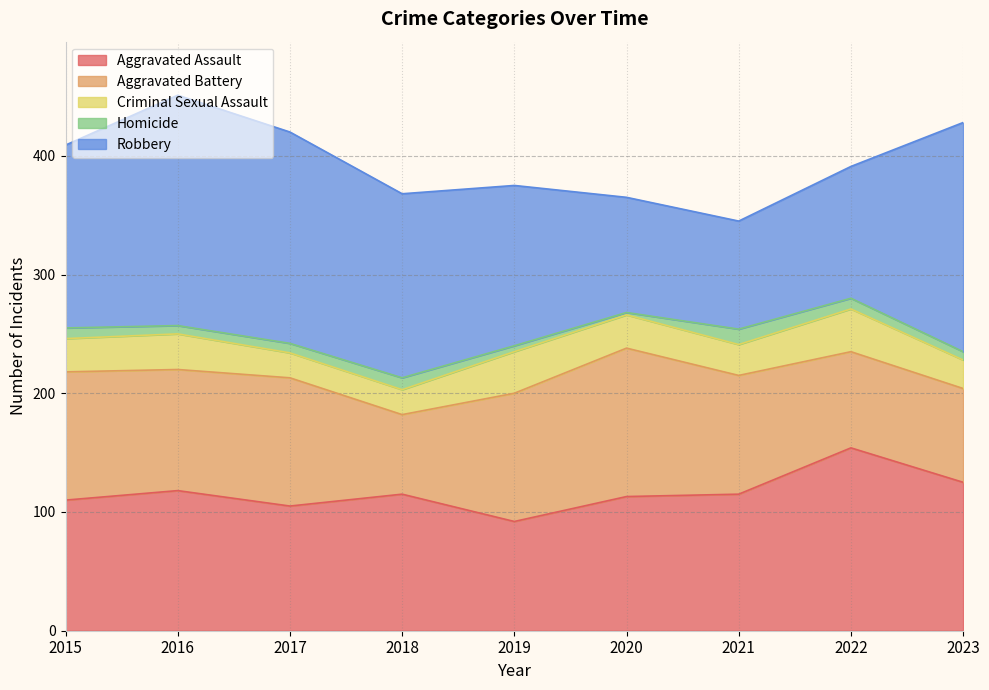

Does the chart display data point markers on the line(s)?

No